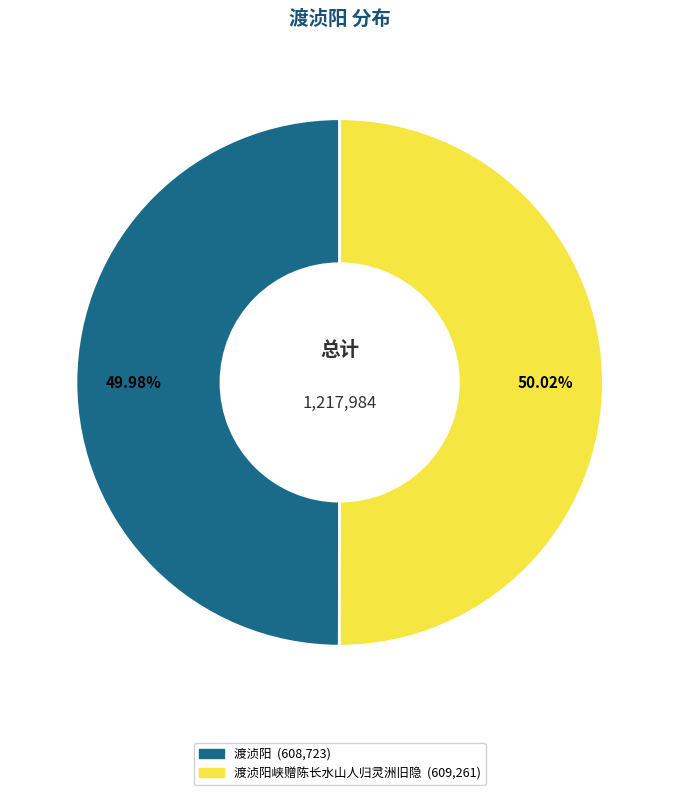

Does any single category account for the majority?

Yes